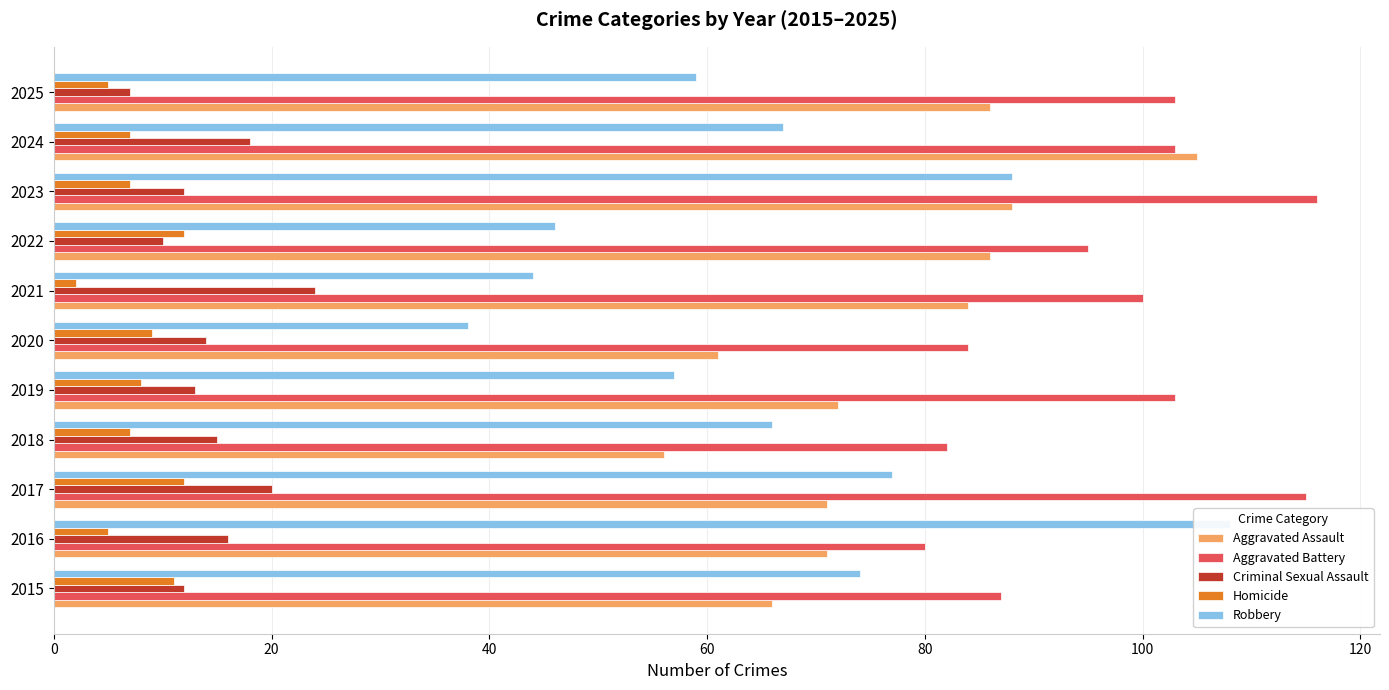

What position from the right is 60?

8